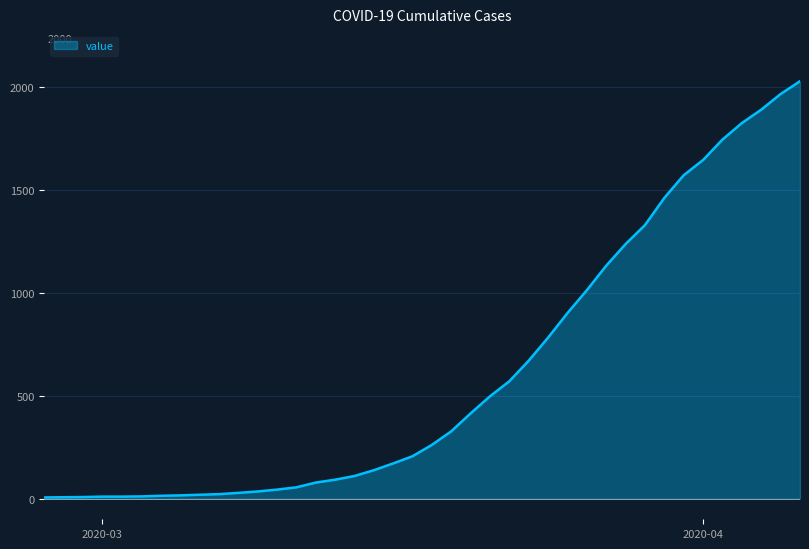

What is the greatest value displayed?

2026